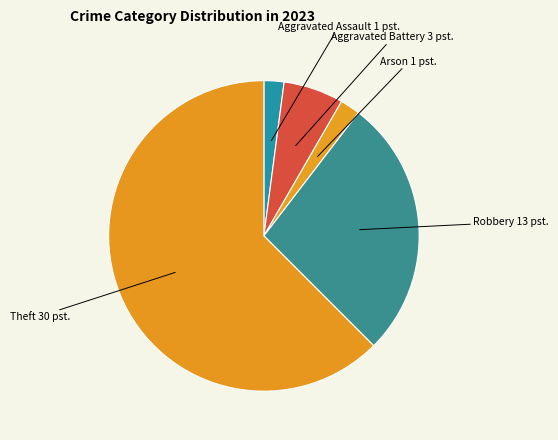

What is the largest slice in the pie chart?

Theft